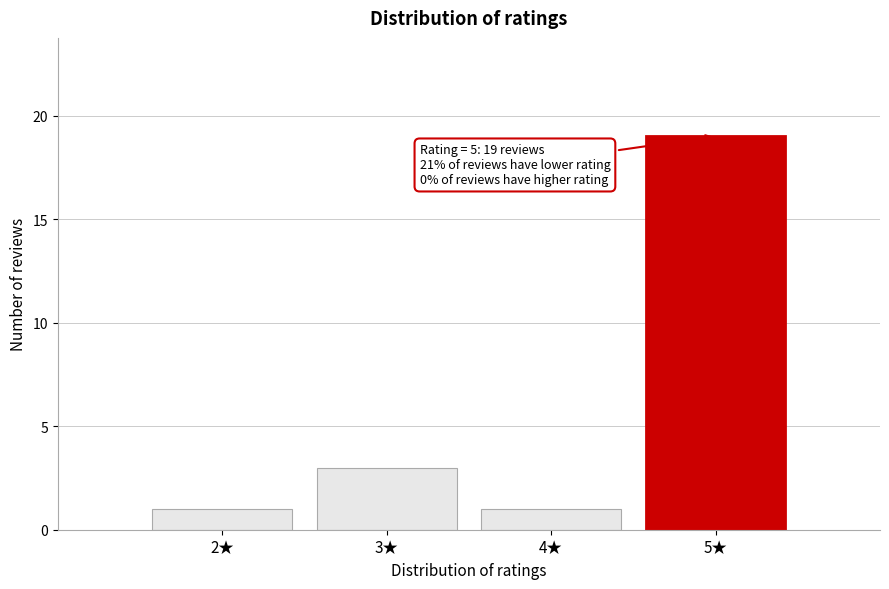

Reading left to right, transcribe all the data shown in this chart.

2★=1	3★=3	4★=1	5★=19